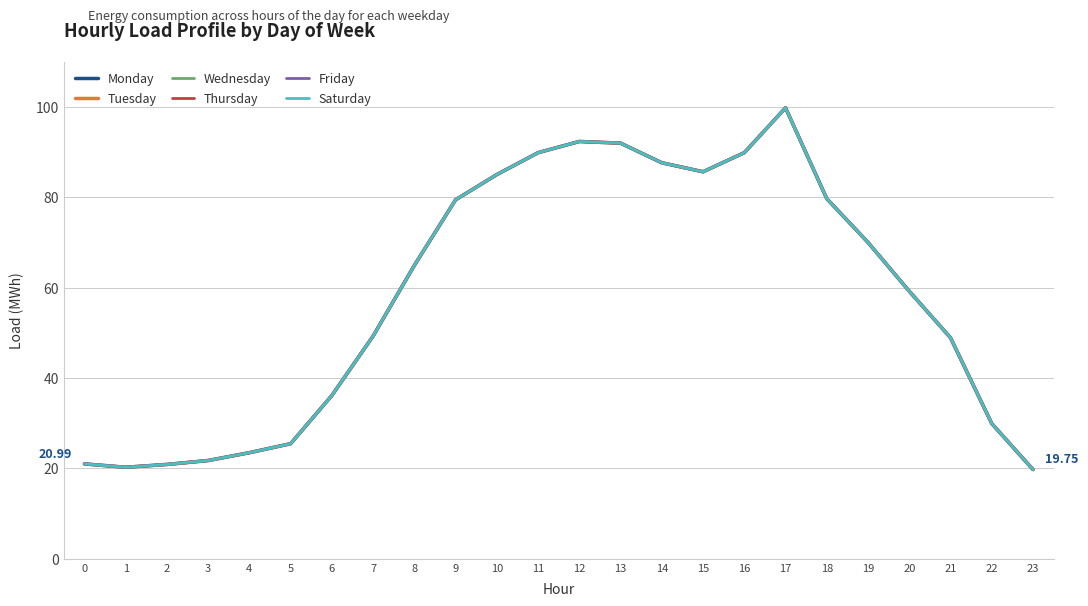

At which label does Friday first exceed 64?

8